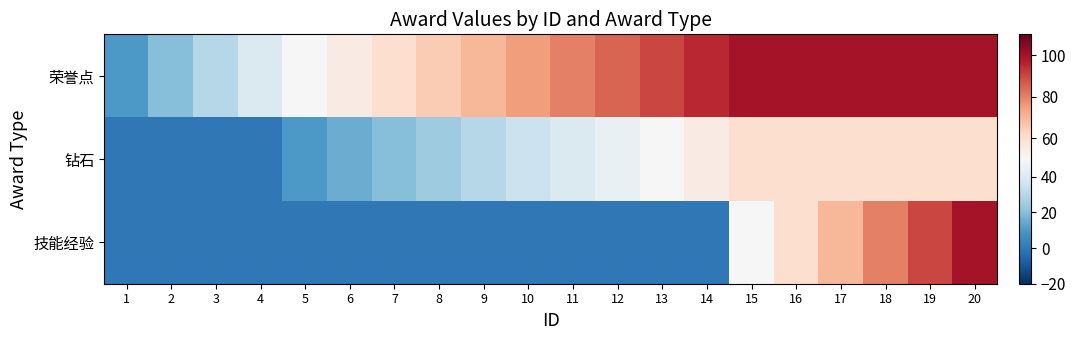

At which category is the sum across all series the highest?

20